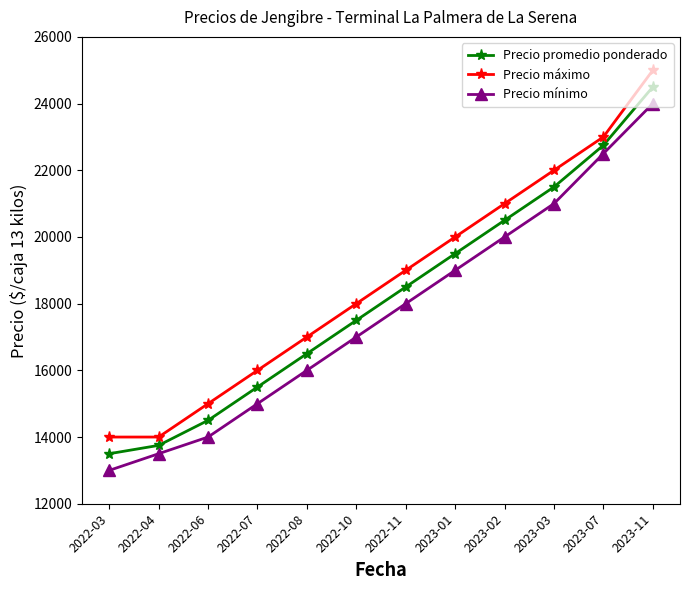

What is the sum of all Precio mínimo values?

213000